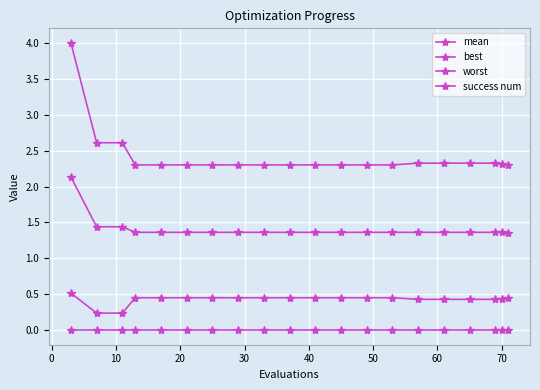

Reading left to right, extract all data points from this chart.

mean: 2.1	1.4	1.4	1.4	1.4	1.4	1.4	1.4	1.4	1.4	1.4	1.4	1.4	1.4	1.4	1.4	1.4	1.4	1.4	1.4
best: 0.5	0.2	0.2	0.5	0.5	0.5	0.5	0.5	0.5	0.5	0.5	0.5	0.5	0.5	0.4	0.4	0.4	0.4	0.4	0.4
worst: 4.0	2.6	2.6	2.3	2.3	2.3	2.3	2.3	2.3	2.3	2.3	2.3	2.3	2.3	2.3	2.3	2.3	2.3	2.3	2.3
success num: 0.0	0.0	0.0	0.0	0.0	0.0	0.0	0.0	0.0	0.0	0.0	0.0	0.0	0.0	0.0	0.0	0.0	0.0	0.0	0.0